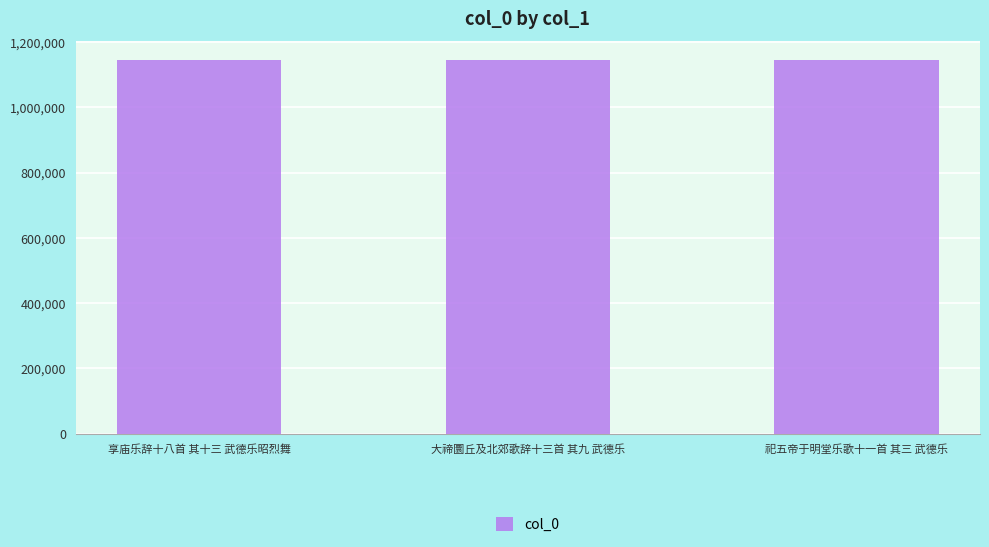

Is it true that the value at 享庙乐辞十八首 其十三 武德乐昭烈舞 is 1559323?

False